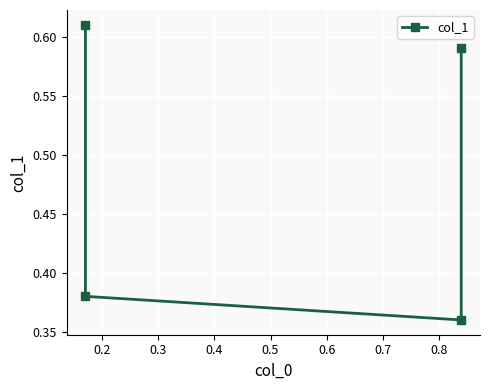

What is the sum of the values at 0.2 and 0.4?

1.0